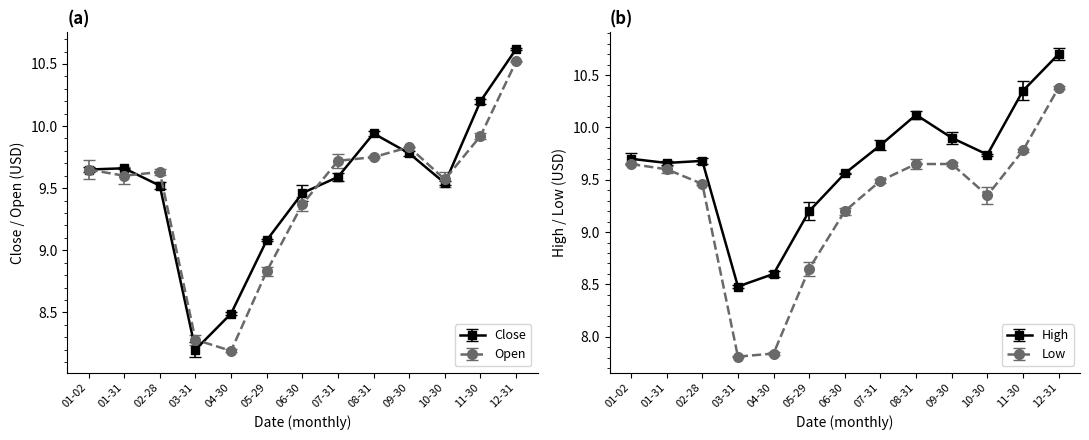

At which category is the sum across all series the highest?

12-31